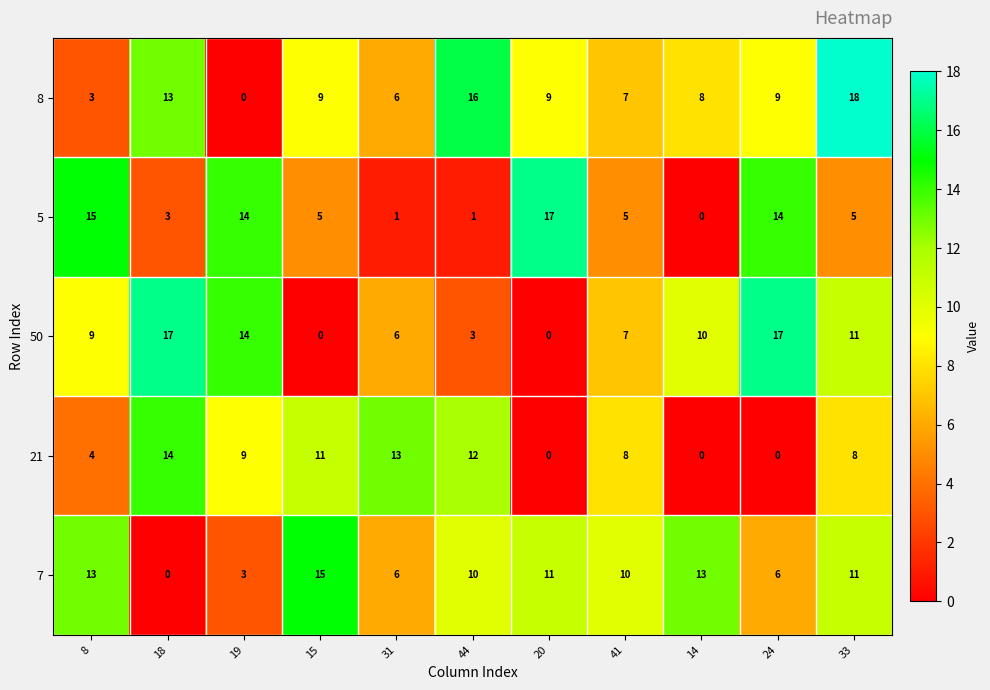

Is it true that 8 equals 18 at 33?

True